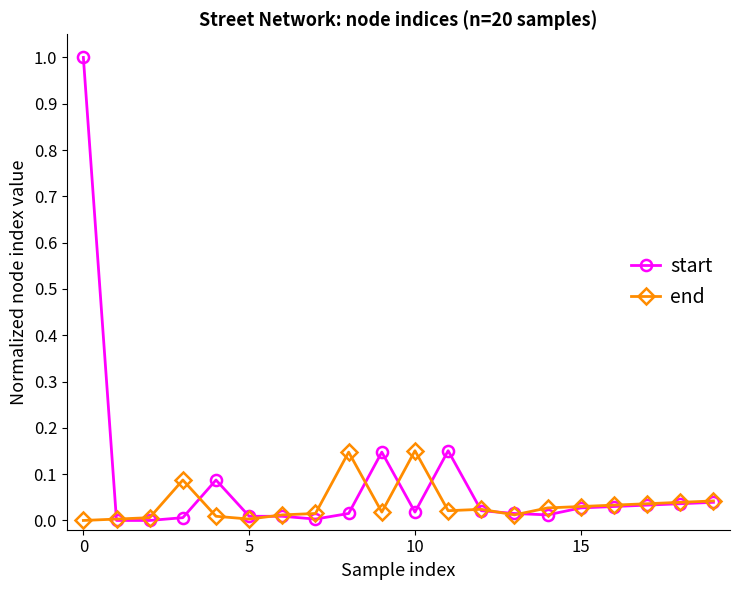

True or false: end has more than 2 points higher than both neighbors.

True